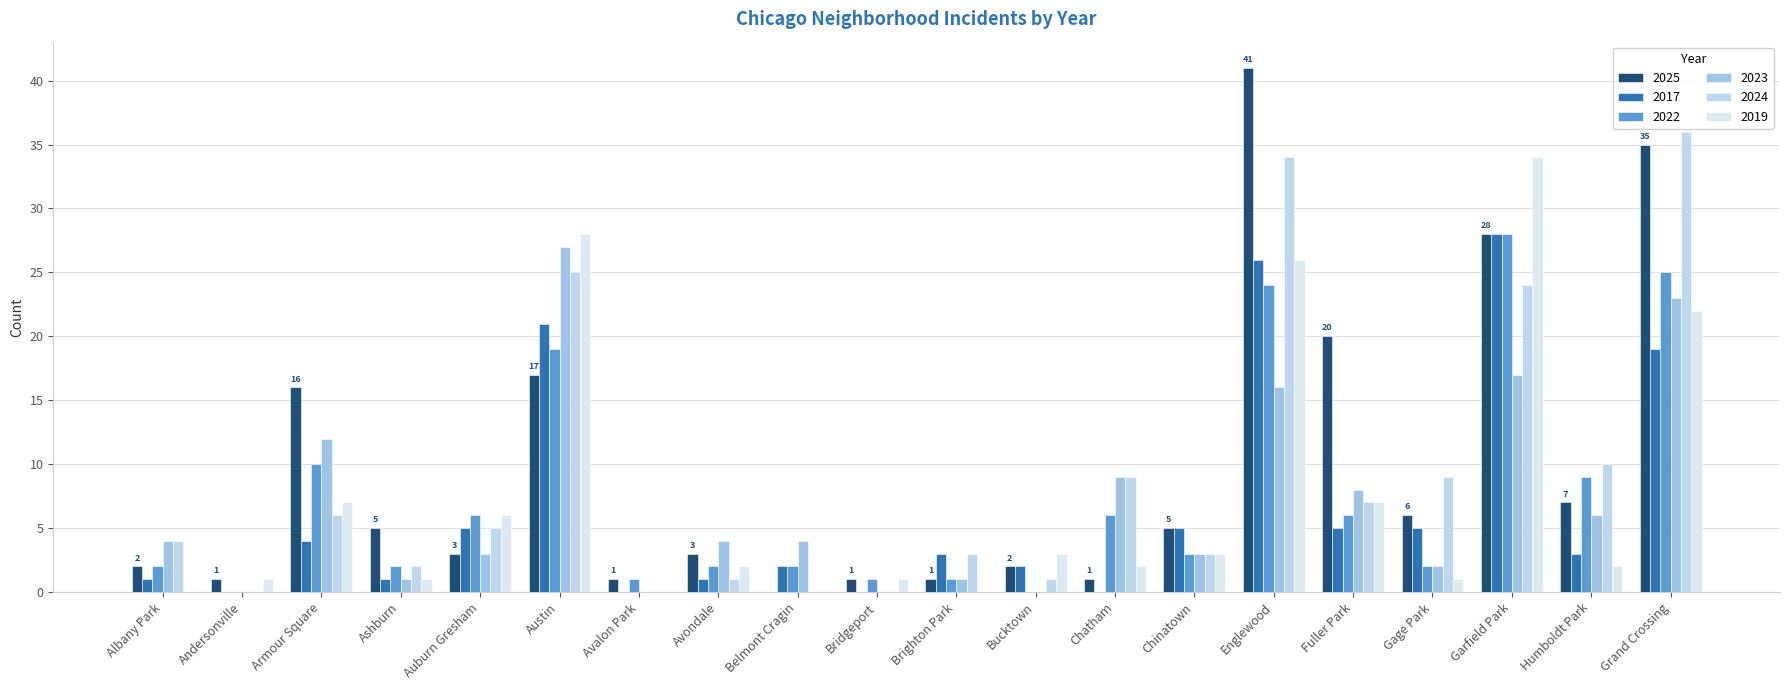

Reading right to left, extract all data points from this chart.

2025: Grand Crossing=35	Humboldt Park=7	Garfield Park=28	Gage Park=6	Fuller Park=20	Englewood=41	Chinatown=5	Chatham=1	Bucktown=2	Brighton Park=1	Bridgeport=1	Belmont Cragin=0	Avondale=3	Avalon Park=1	Austin=17	Auburn Gresham=3	Ashburn=5	Armour Square=16	Andersonville=1	Albany Park=2
2017: Grand Crossing=19	Humboldt Park=3	Garfield Park=28	Gage Park=5	Fuller Park=5	Englewood=26	Chinatown=5	Chatham=0	Bucktown=2	Brighton Park=3	Bridgeport=0	Belmont Cragin=2	Avondale=1	Avalon Park=0	Austin=21	Auburn Gresham=5	Ashburn=1	Armour Square=4	Andersonville=0	Albany Park=1
2022: Grand Crossing=25	Humboldt Park=9	Garfield Park=28	Gage Park=2	Fuller Park=6	Englewood=24	Chinatown=3	Chatham=6	Bucktown=0	Brighton Park=1	Bridgeport=1	Belmont Cragin=2	Avondale=2	Avalon Park=1	Austin=19	Auburn Gresham=6	Ashburn=2	Armour Square=10	Andersonville=0	Albany Park=2
2023: Grand Crossing=23	Humboldt Park=6	Garfield Park=17	Gage Park=2	Fuller Park=8	Englewood=16	Chinatown=3	Chatham=9	Bucktown=0	Brighton Park=1	Bridgeport=0	Belmont Cragin=4	Avondale=4	Avalon Park=0	Austin=27	Auburn Gresham=3	Ashburn=1	Armour Square=12	Andersonville=0	Albany Park=4
2024: Grand Crossing=36	Humboldt Park=10	Garfield Park=24	Gage Park=9	Fuller Park=7	Englewood=34	Chinatown=3	Chatham=9	Bucktown=1	Brighton Park=3	Bridgeport=0	Belmont Cragin=0	Avondale=1	Avalon Park=0	Austin=25	Auburn Gresham=5	Ashburn=2	Armour Square=6	Andersonville=0	Albany Park=4
2019: Grand Crossing=22	Humboldt Park=2	Garfield Park=34	Gage Park=1	Fuller Park=7	Englewood=26	Chinatown=3	Chatham=2	Bucktown=3	Brighton Park=0	Bridgeport=1	Belmont Cragin=0	Avondale=2	Avalon Park=0	Austin=28	Auburn Gresham=6	Ashburn=1	Armour Square=7	Andersonville=1	Albany Park=0